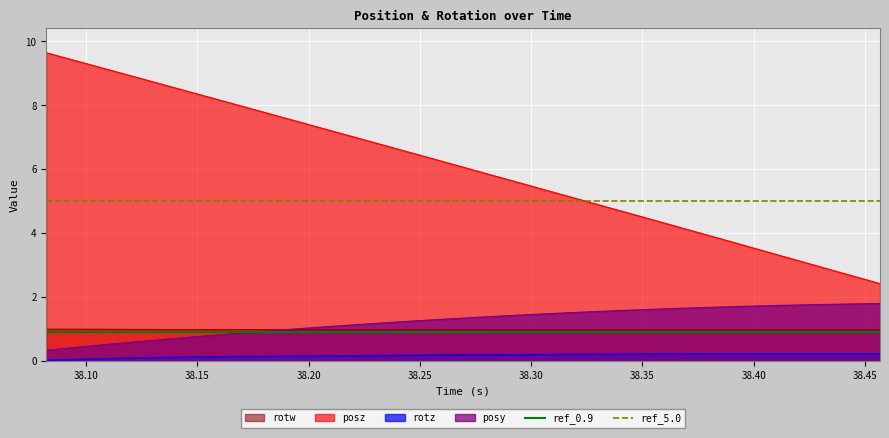

True or false: posy and posz intersect in this chart.

False